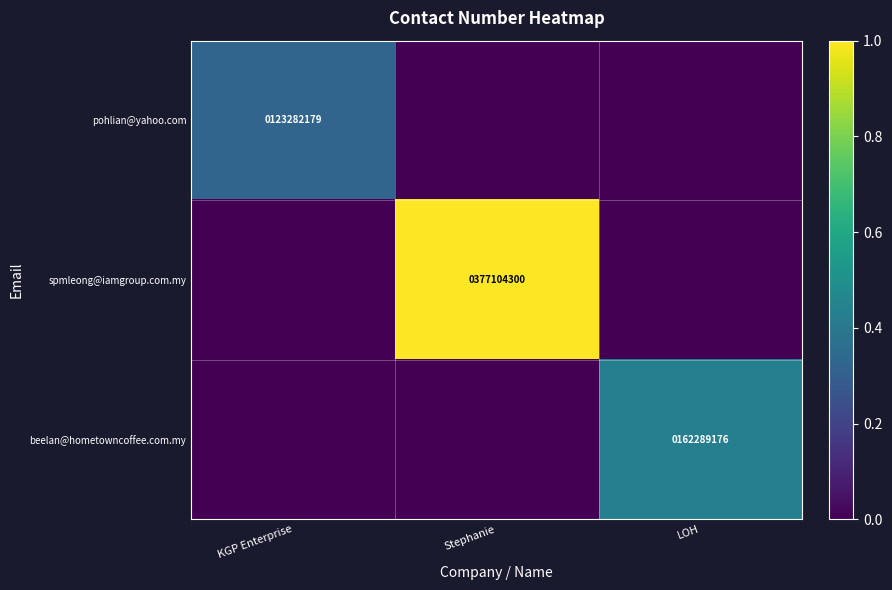

What is the maximum value shown in the chart?

1.0